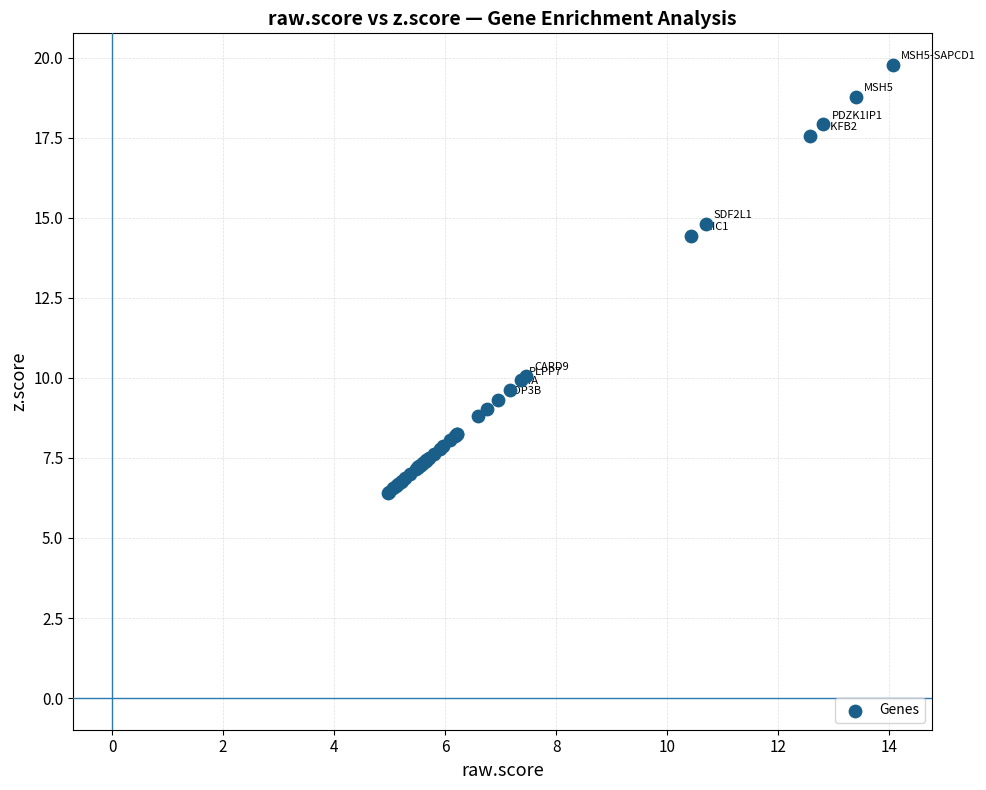

What Y value in the scatter plot is closest to 13?

14.4